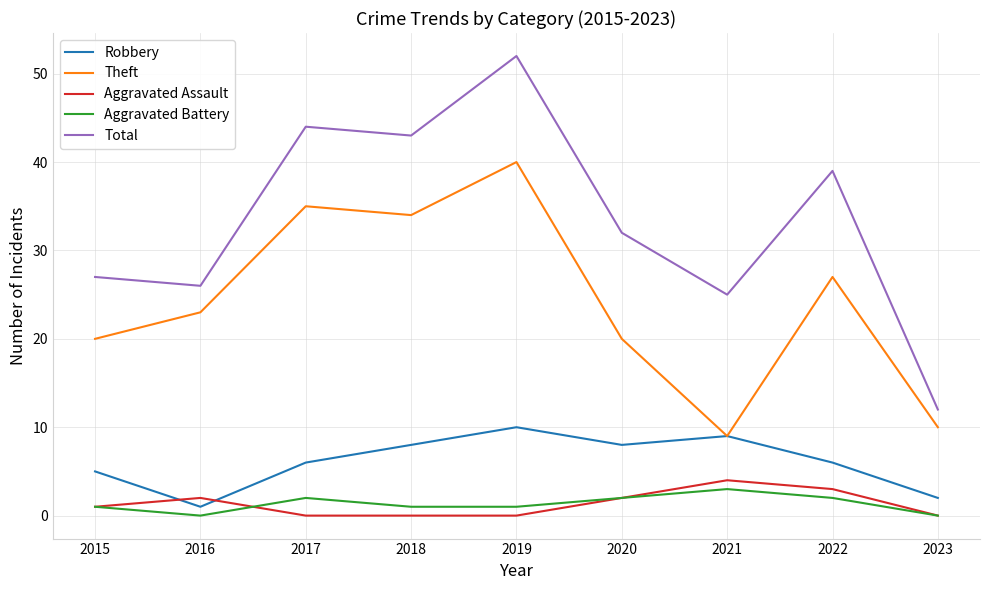

Reading left to right, what are all the values shown in this chart?

Robbery: 2015=5	2016=1	2017=6	2018=8	2019=10	2020=8	2021=9	2022=6	2023=2
Theft: 2015=20	2016=23	2017=35	2018=34	2019=40	2020=20	2021=9	2022=27	2023=10
Aggravated Assault: 2015=1	2016=2	2017=0	2018=0	2019=0	2020=2	2021=4	2022=3	2023=0
Aggravated Battery: 2015=1	2016=0	2017=2	2018=1	2019=1	2020=2	2021=3	2022=2	2023=0
Total: 2015=27	2016=26	2017=44	2018=43	2019=52	2020=32	2021=25	2022=39	2023=12